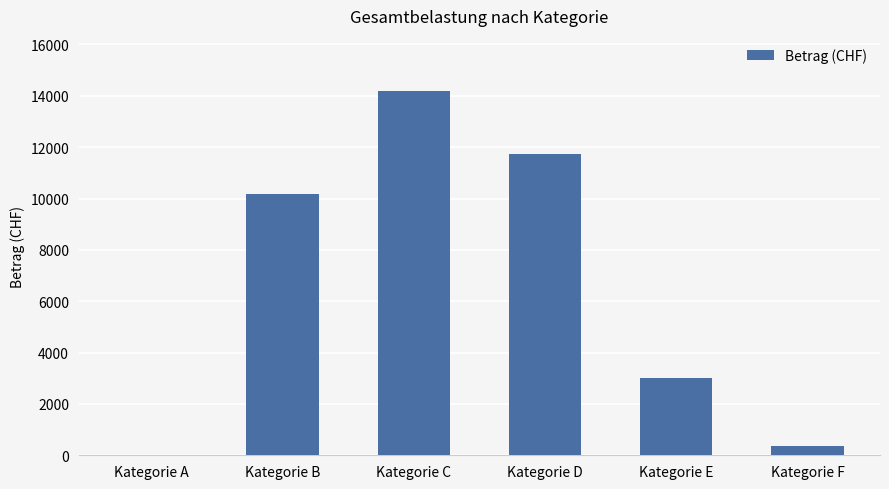

What is the change in value from Kategorie E to Kategorie F?

-2641.5